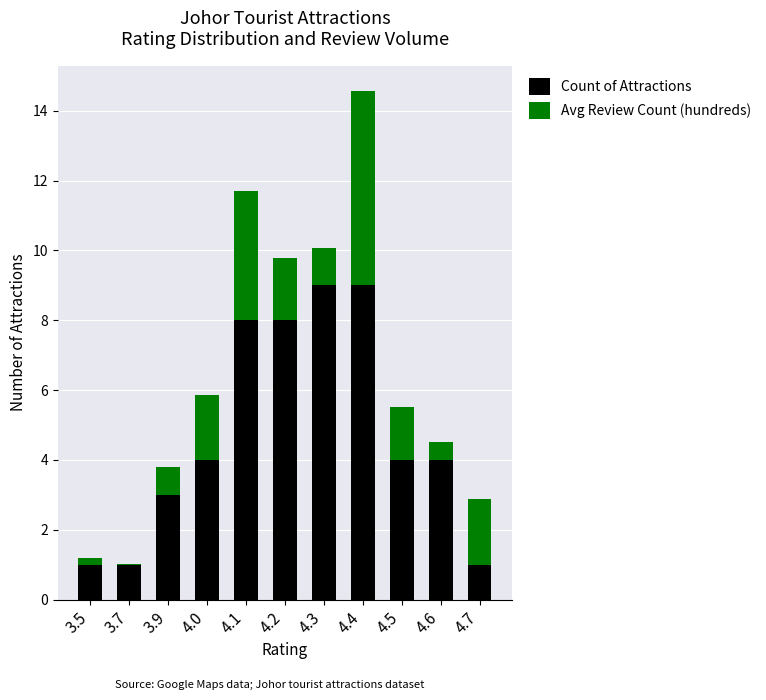

Read the Count of Attractions value at 3.9.

3.0